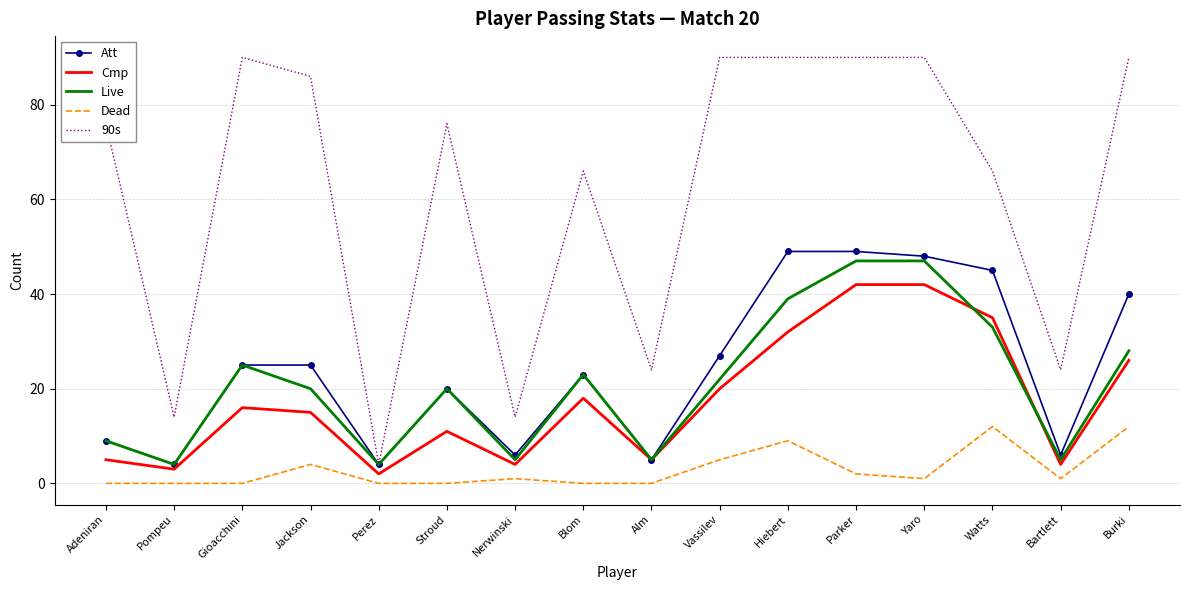

Which series has the largest range (max minus min)?

90s